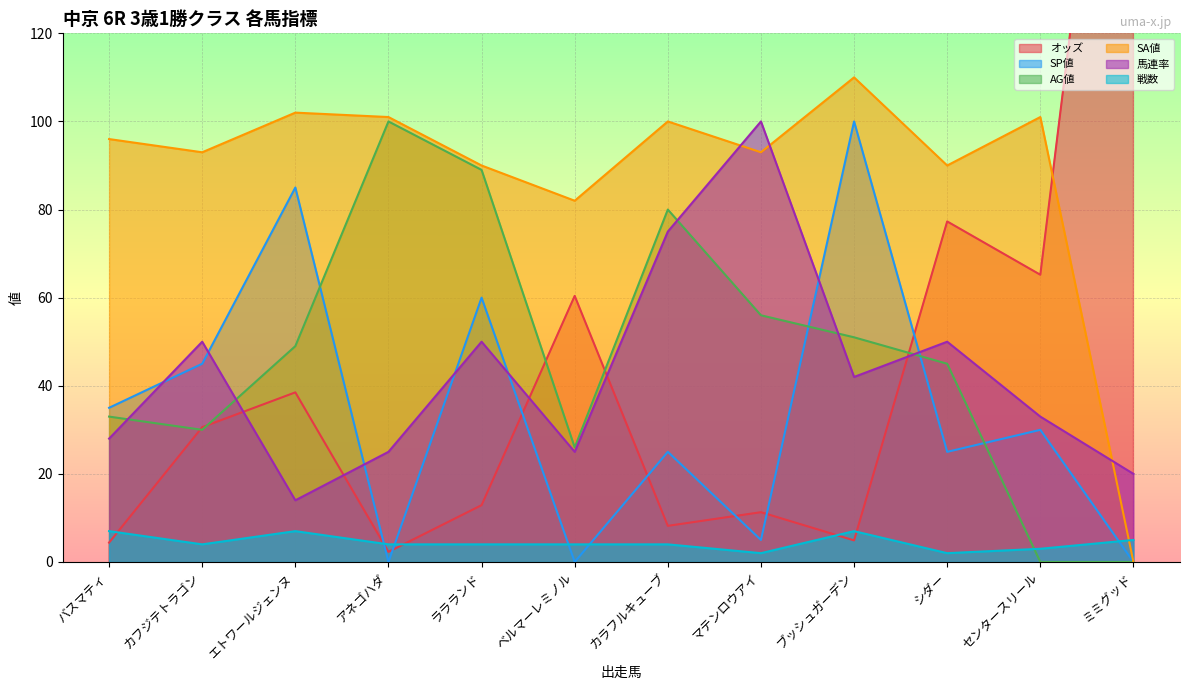

How many 戦数 values are between 4 and 7?

9